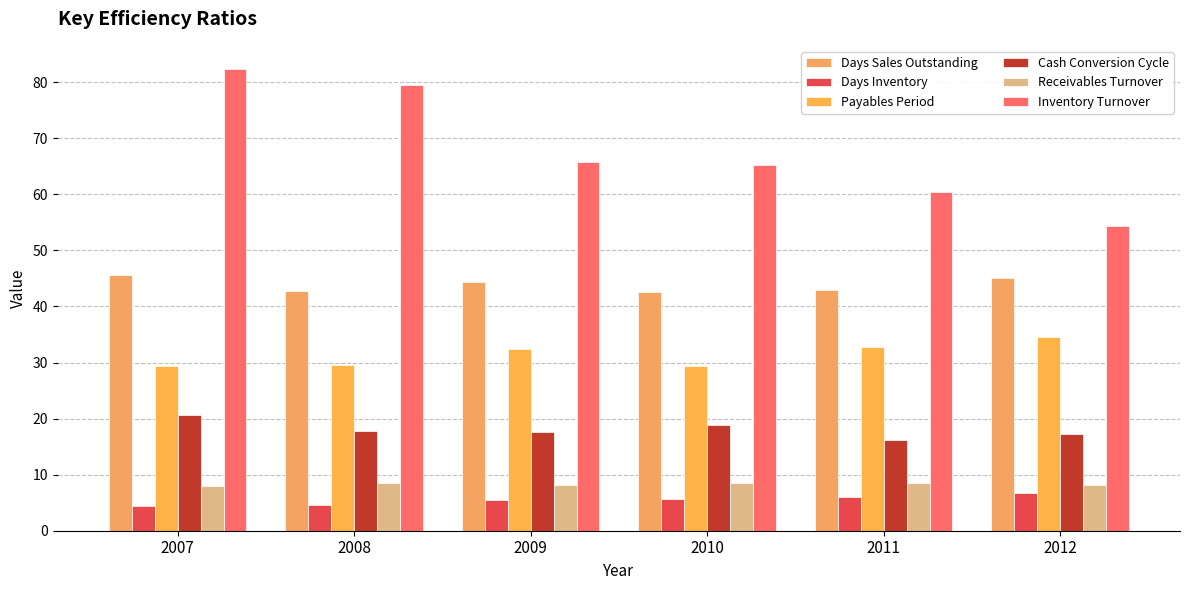

Which label corresponds to the largest value in the chart?

2007